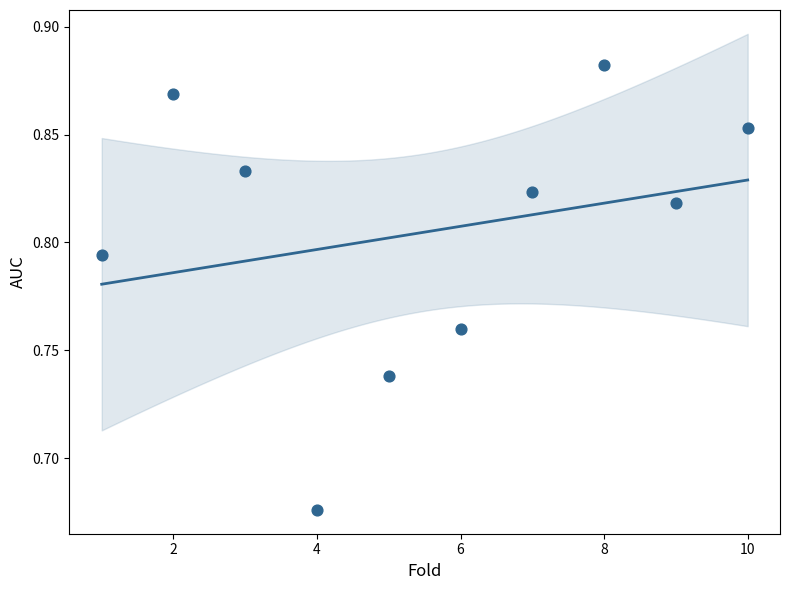

What is the range of X values (max minus min)?

9.0